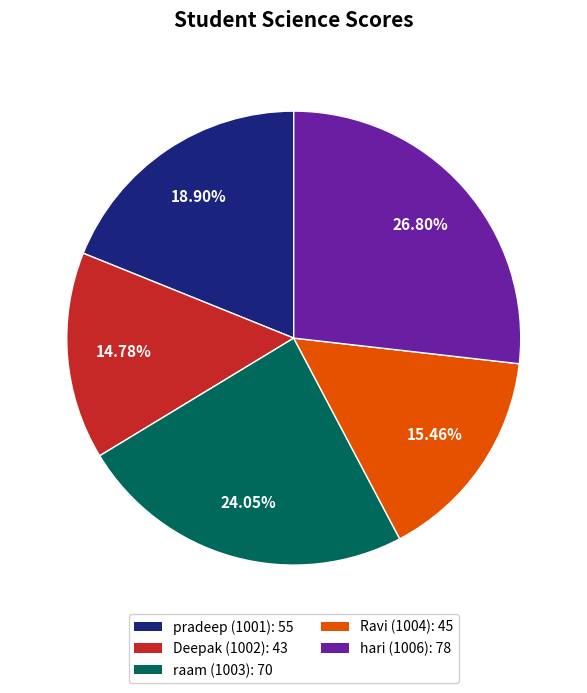

To the nearest percent, what is the difference between the largest and smallest slice percentages?

12%